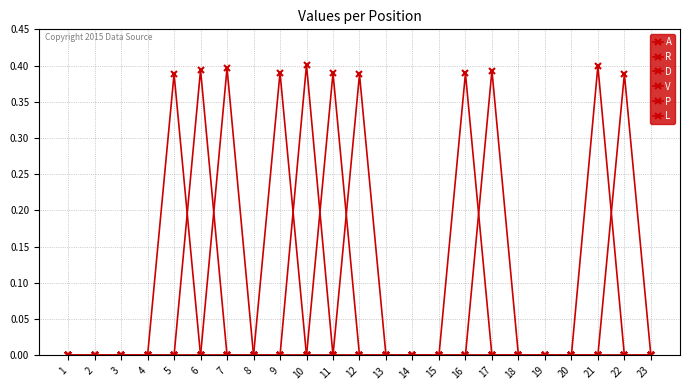

Is it true that R equals 0.2 at 3?

False